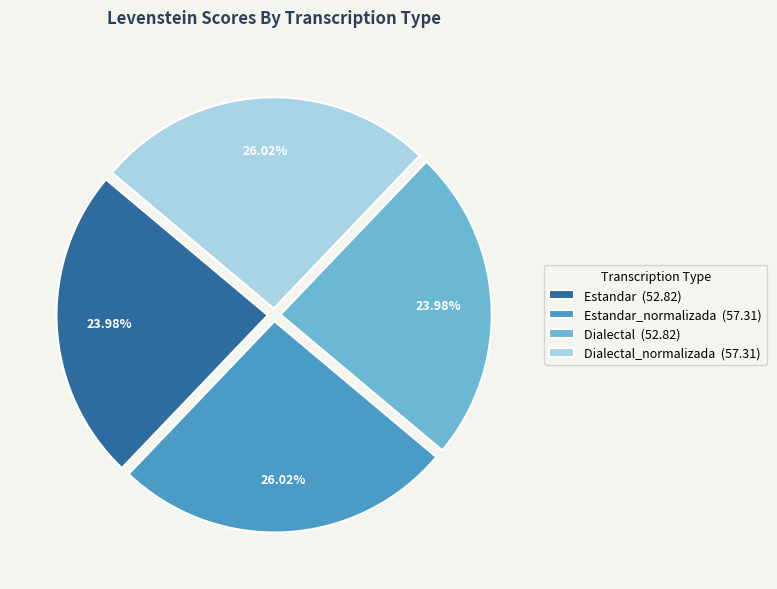

To the nearest percent, what is the difference between the largest and smallest slice percentages?

2%